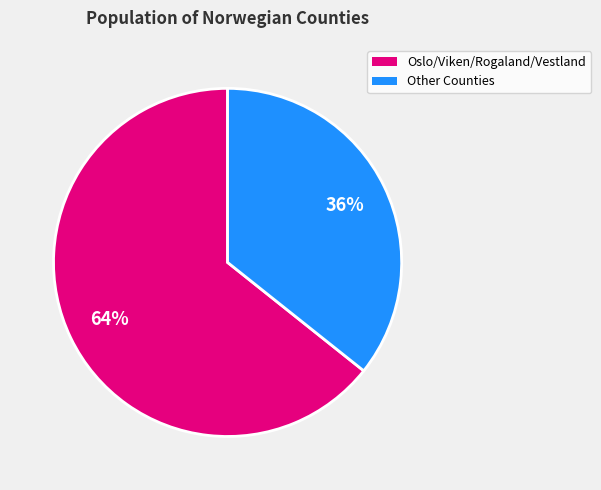

Is it true that Oslo/Viken/Rogaland/Vestland is 59% of the pie?

False